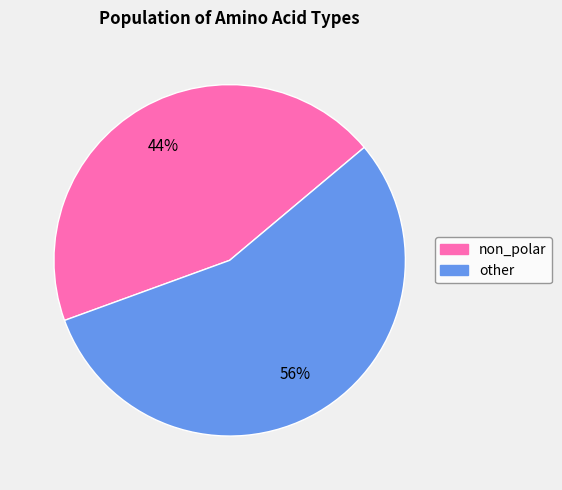

Which slice is the smallest?

non_polar